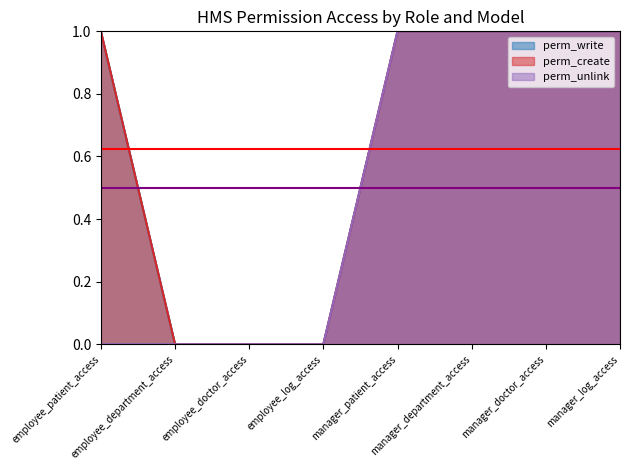

True or false: perm_write has more than 2 interior local peaks.

False